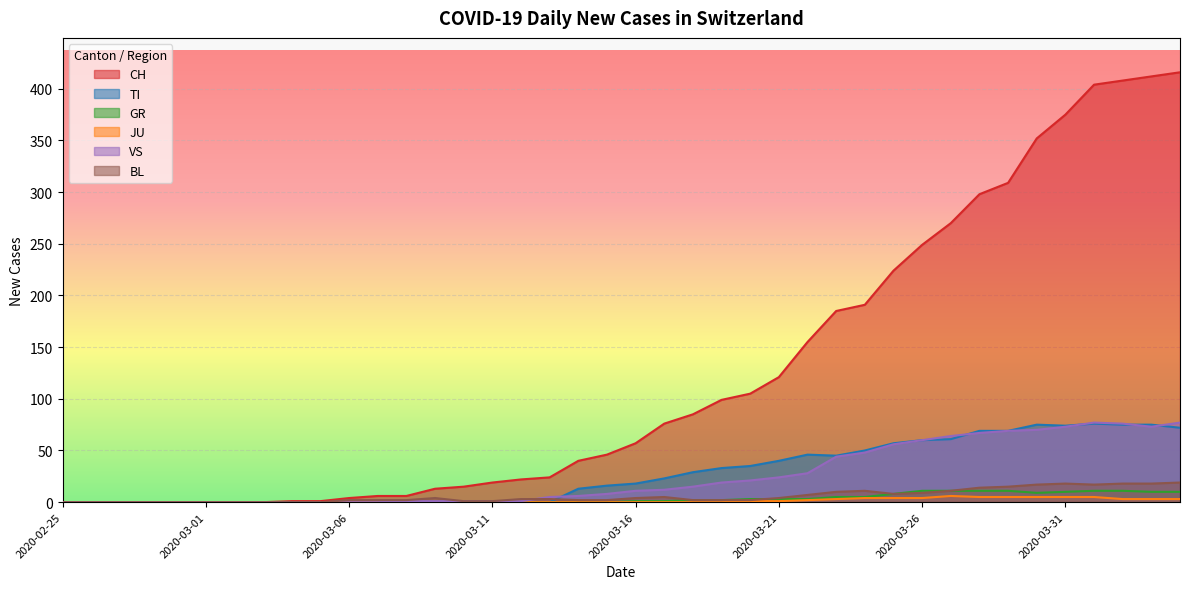

What is the difference between the GR values at 2020-03-02 and 2020-03-17?

1